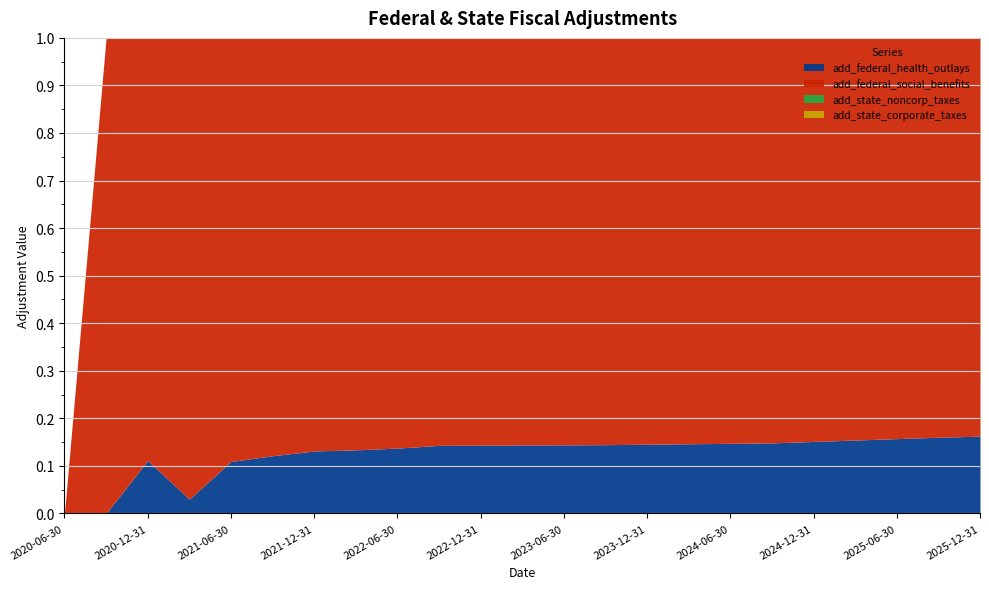

What is the total value across all series at 2021-06-30?

580.8